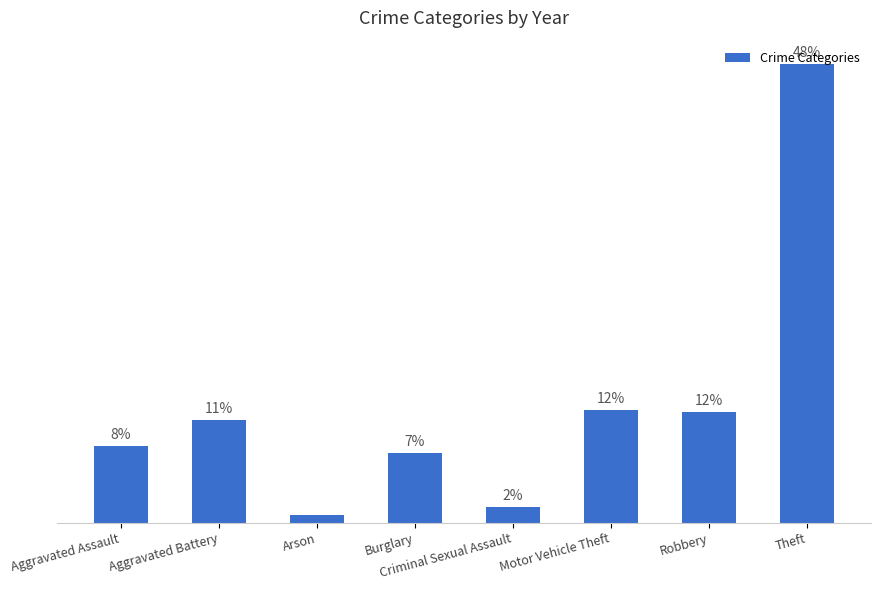

The value at Arson is 0.8. True or false?

True